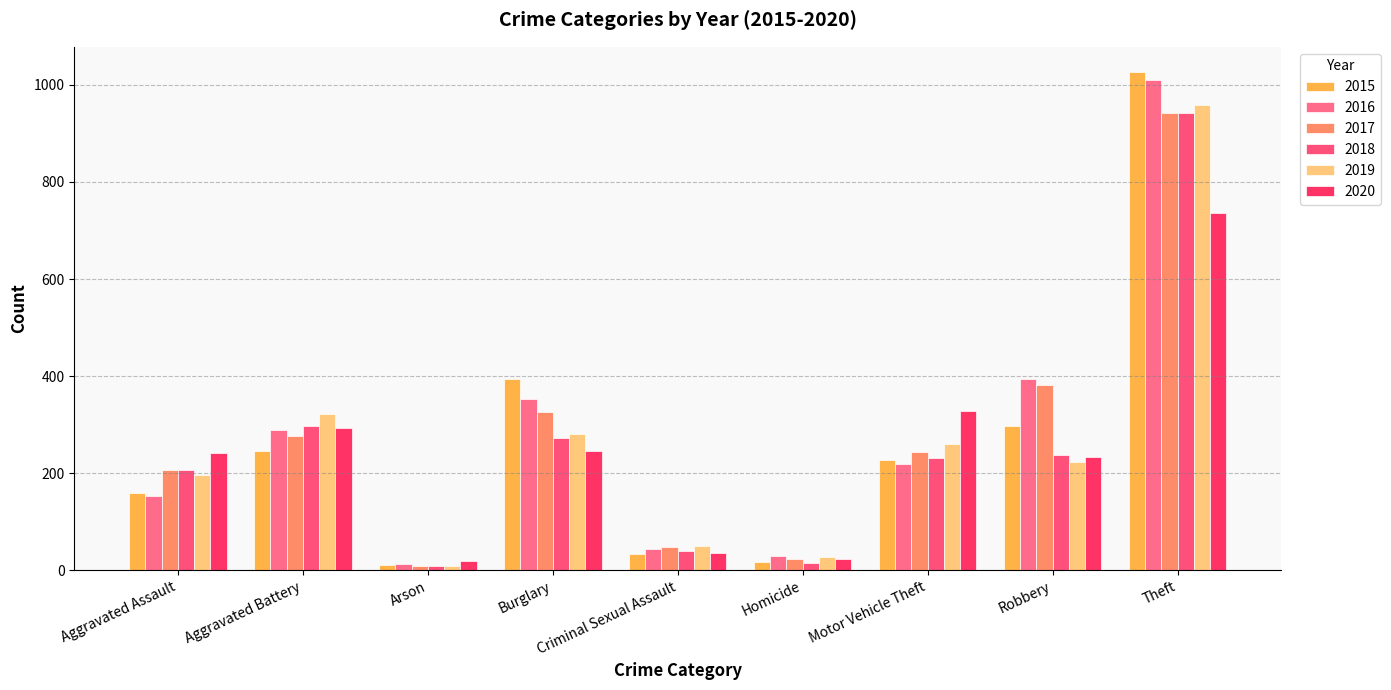

What is the sum of the 2016 values at Aggravated Assault and Burglary?

506